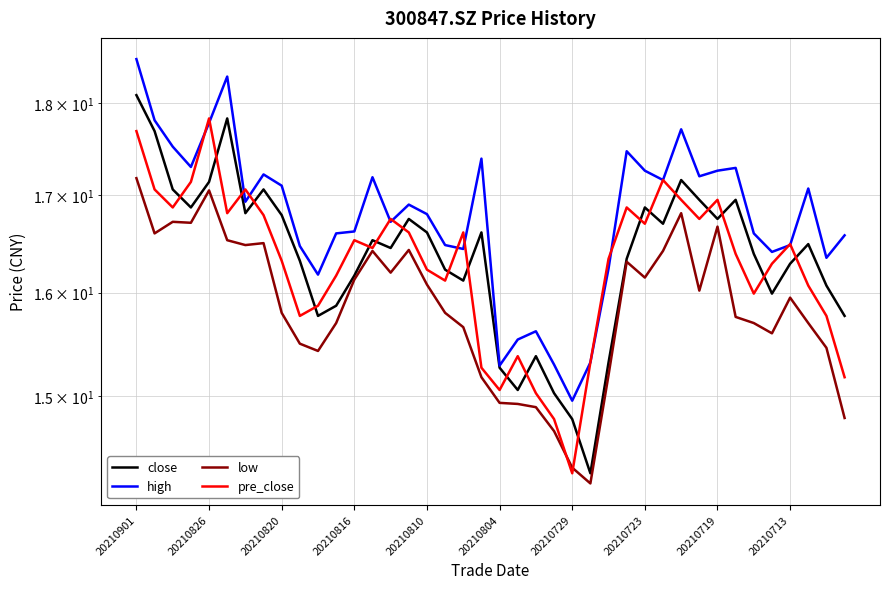

Is it true that pre_close equals 26.5 at 20210816?

False